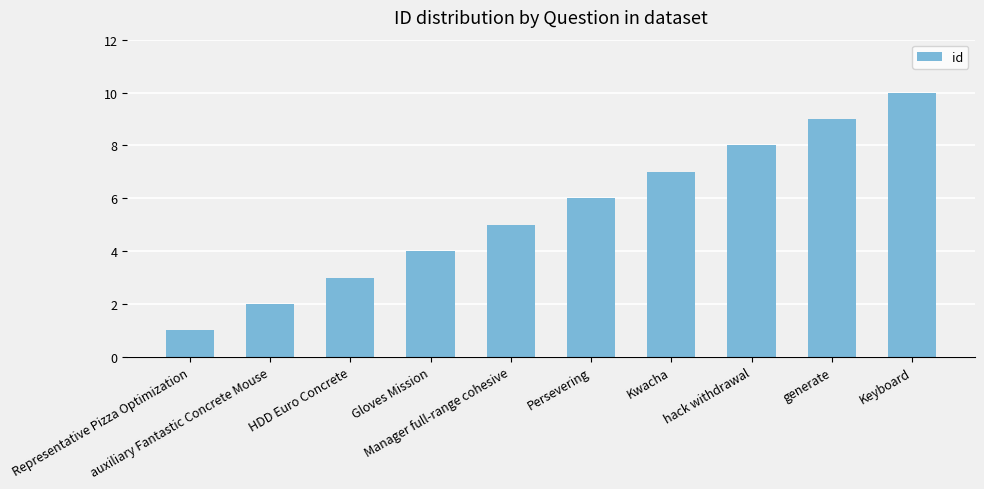

What is the label of the 9th bar from the left?

generate